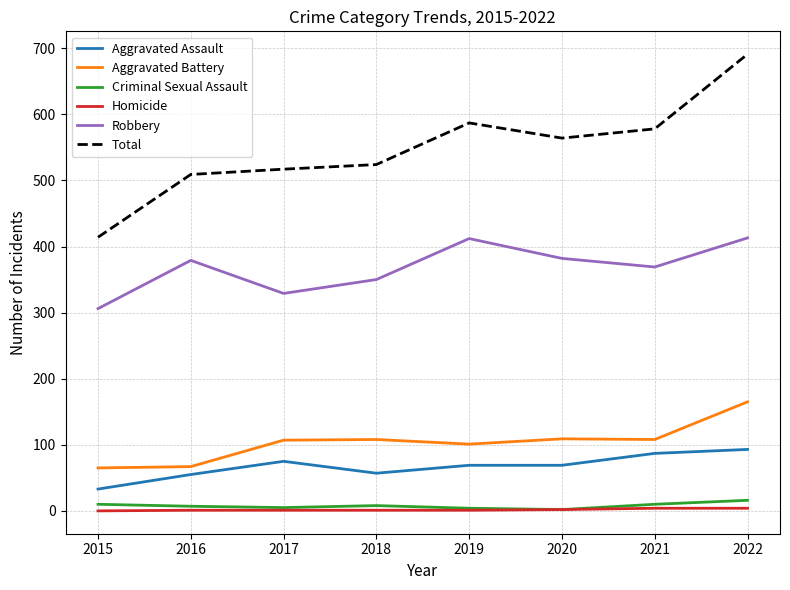

Does the chart display data point markers on the line(s)?

No